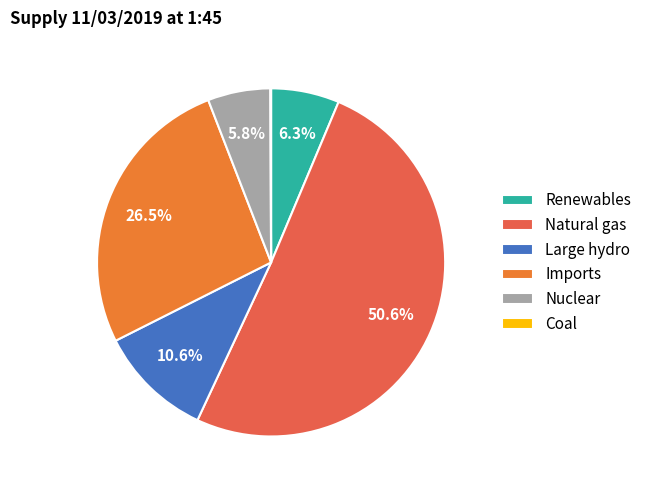

Which slice represents more than half of the pie?

Natural gas